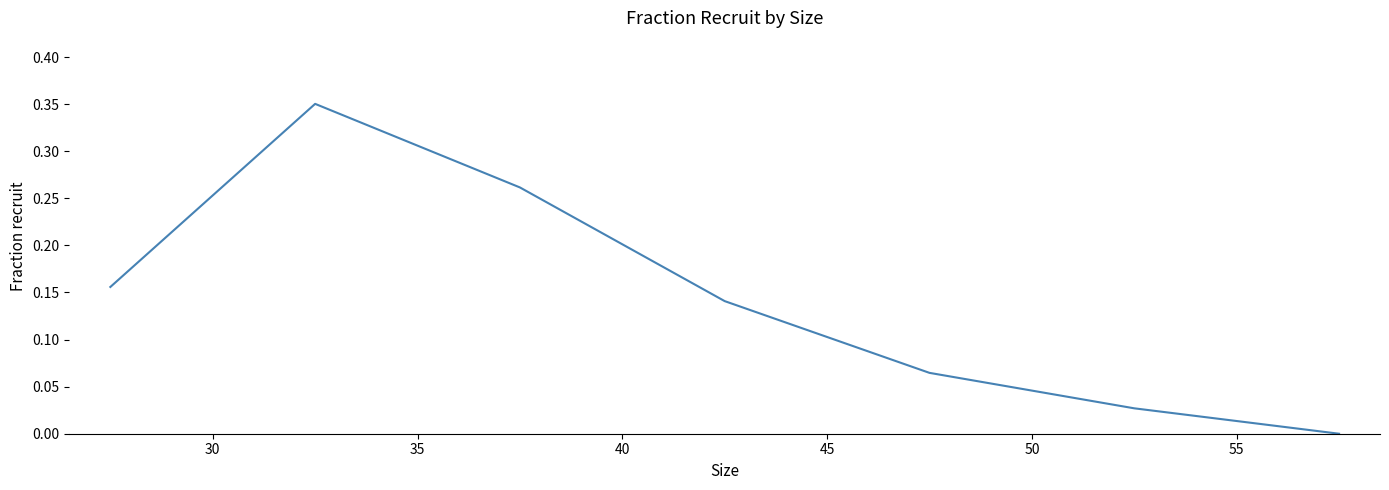

What is the sum of all values?

1.0